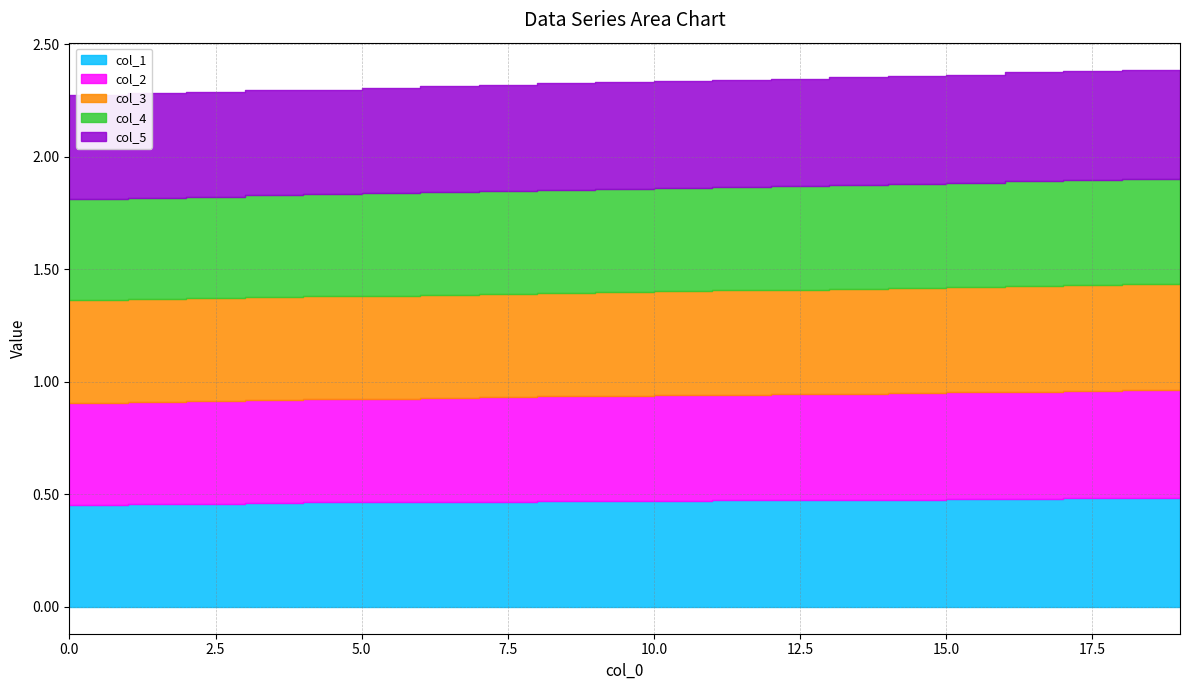

At how many categories does at least one series exceed 0?

20